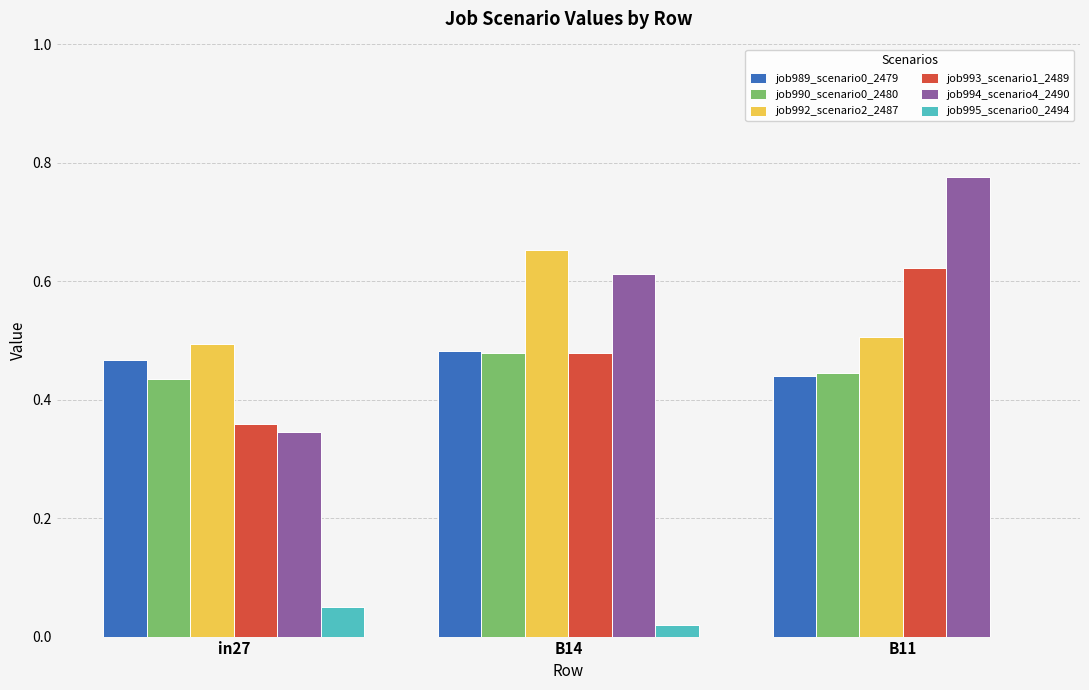

At which category does the chart reach its peak across all series?

B11